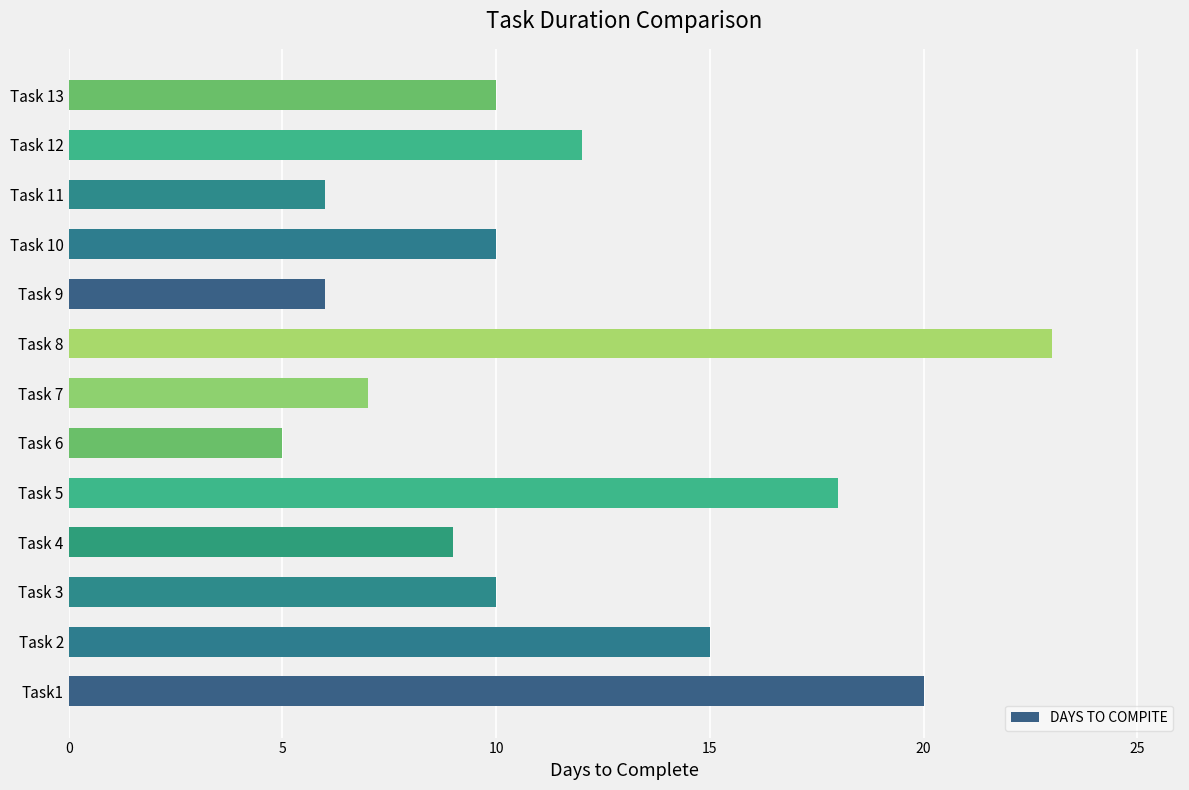

Which has a higher value, Task 6 or Task 10?

Task 10